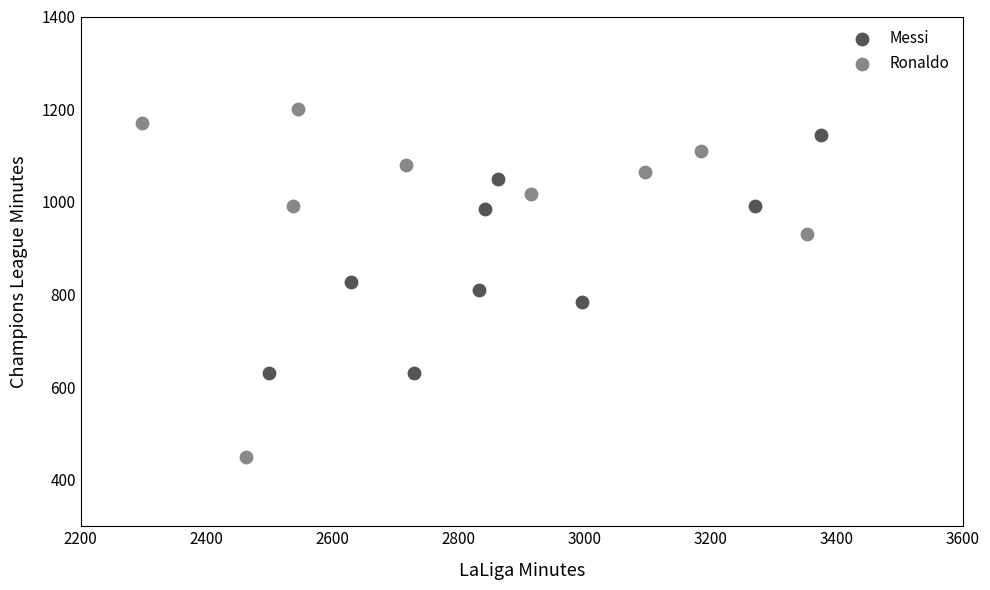

Which series reaches the minimum Y coordinate?

Ronaldo